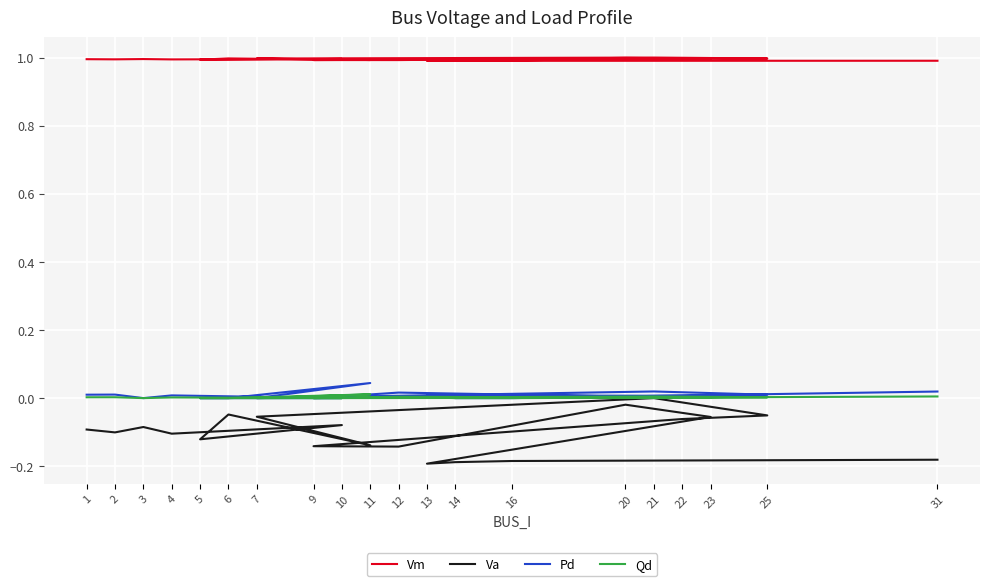

True or false: Va and Qd cross at least once.

False